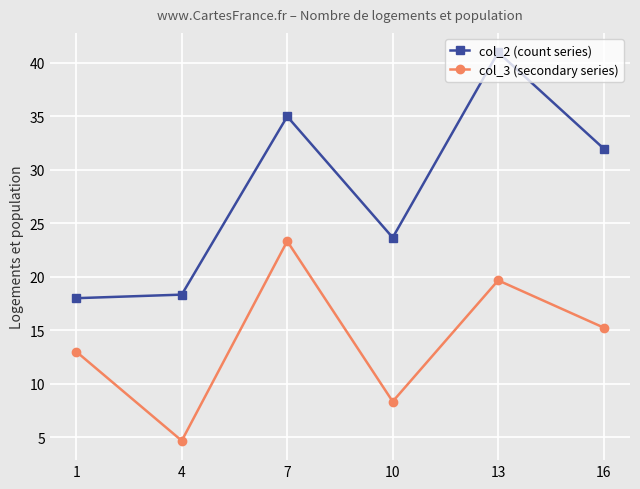

What is the sum of all col_2 (count series) values?

168.0